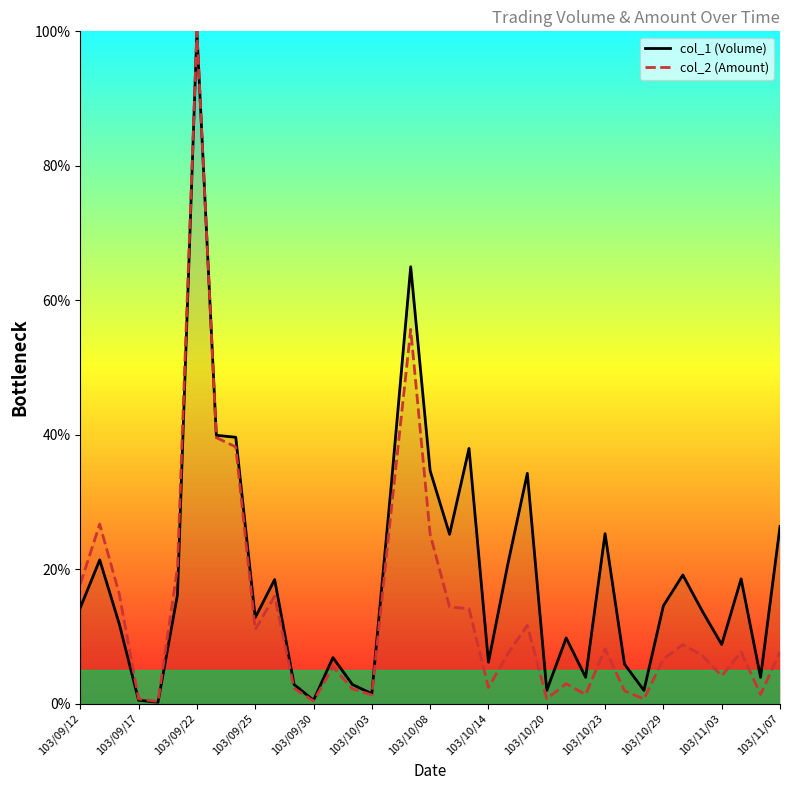

What is the maximum value for col_1 (Volume)?

100.0